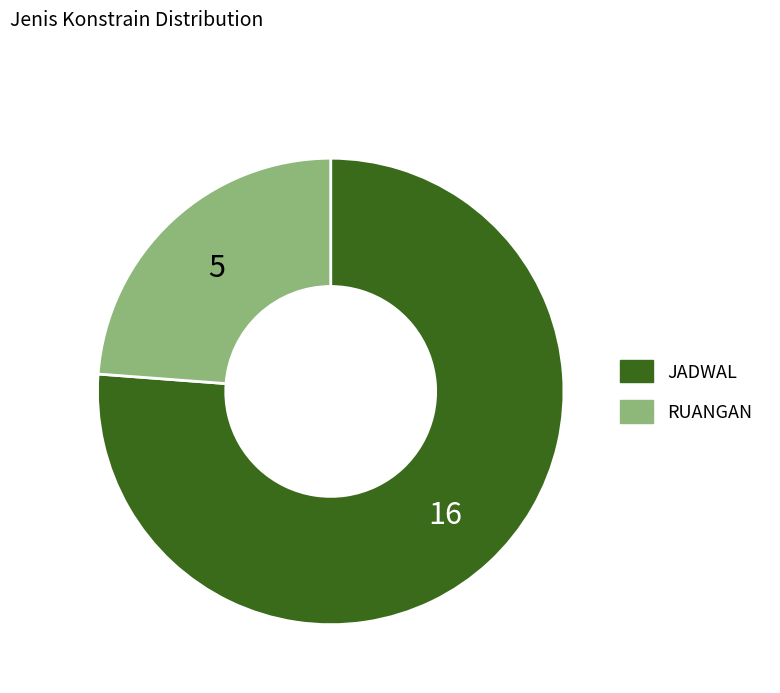

Count the number of slices in the pie.

2